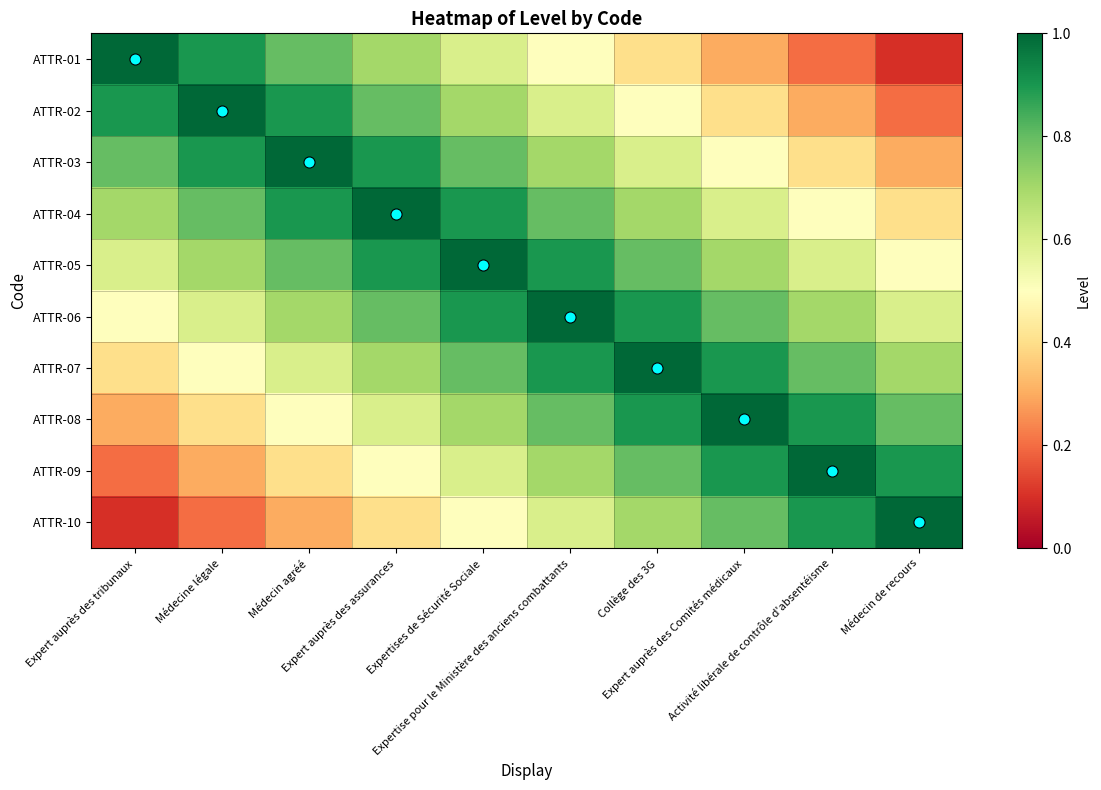

At how many categories does at least one series exceed 0?

10